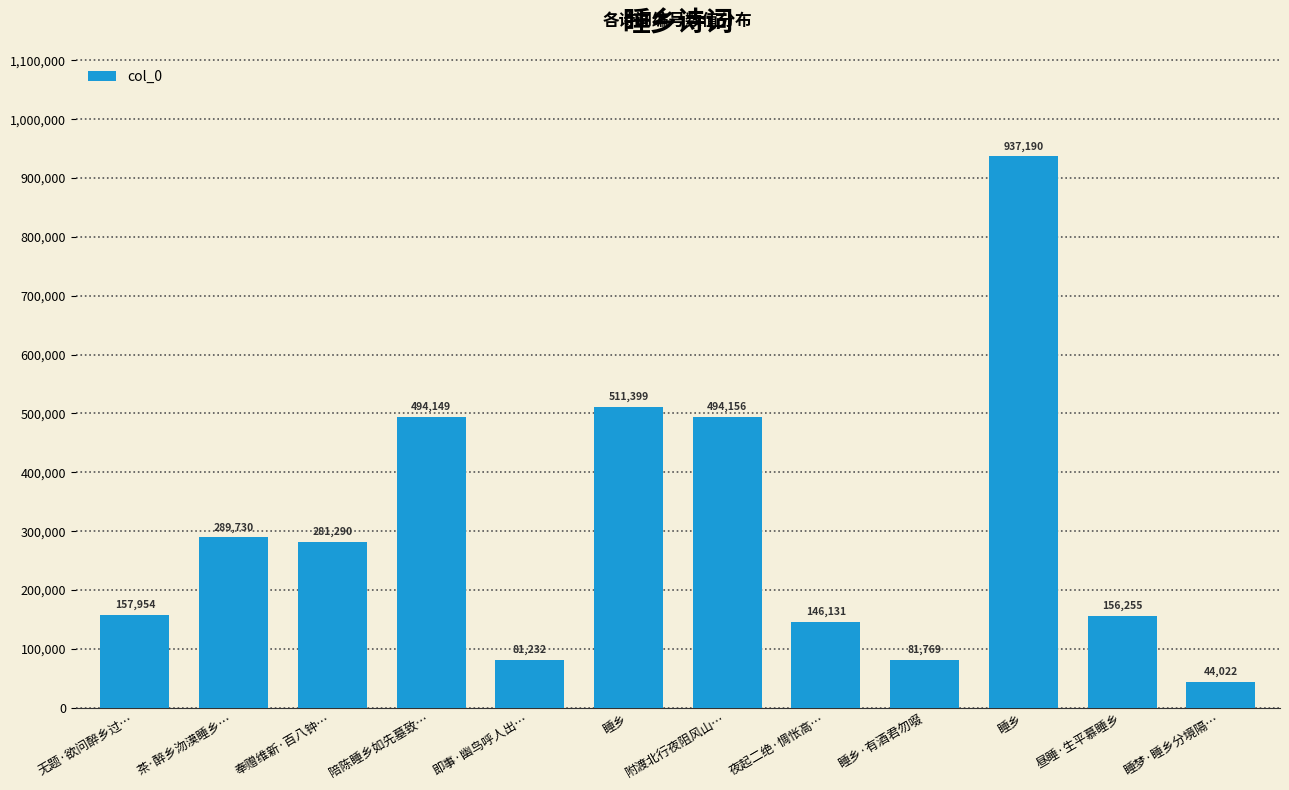

The value at 附渡北行夜阻风山… is 319956. True or false?

False